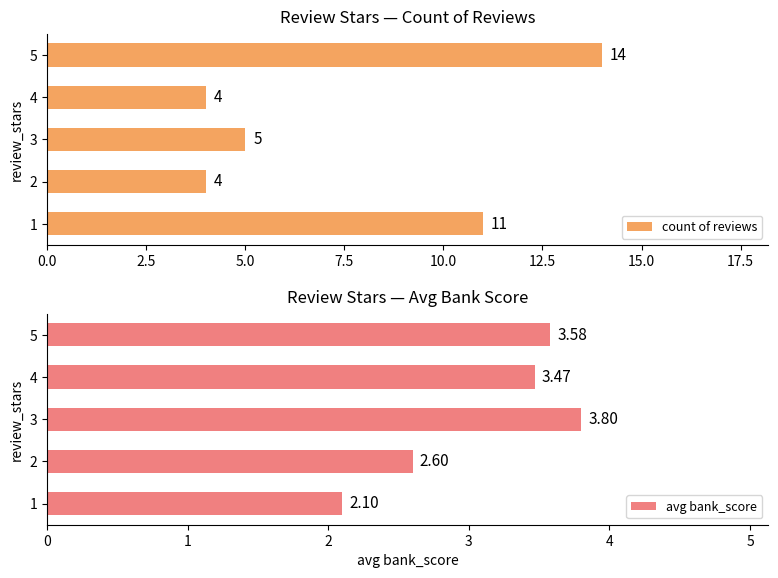

What is the approximate value of count of reviews at 1?

11